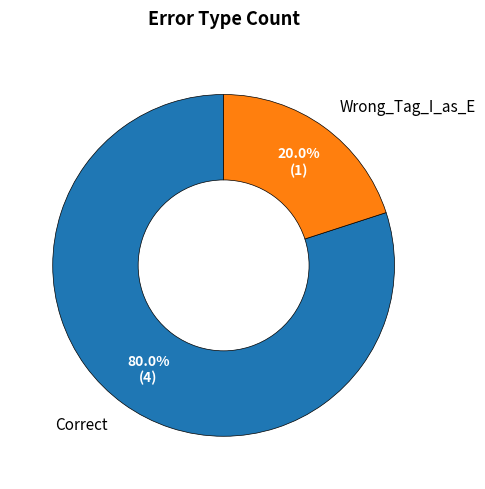

What is the smallest slice in the pie chart?

Wrong_Tag_I_as_E